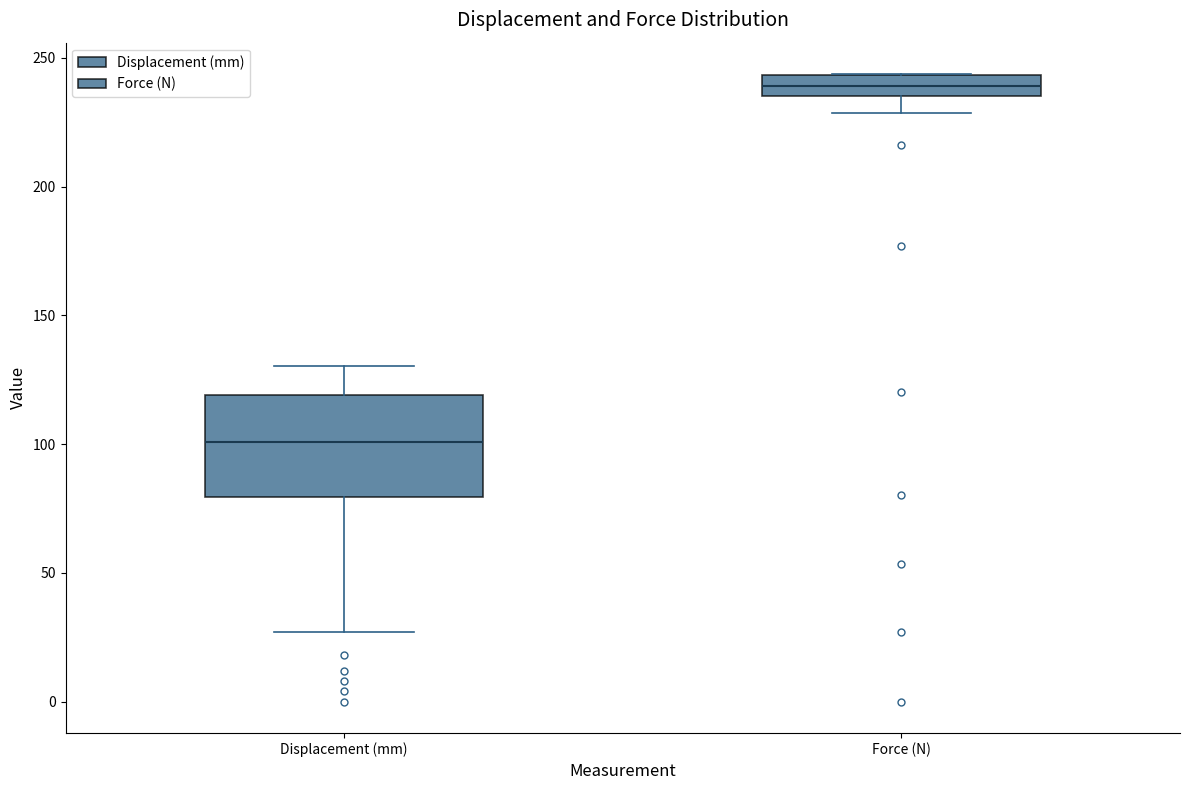

Reading left to right, read every box against the y-axis: the position of its median line, the range the box covers, and the ends of its whiskers. The values are not printed on the chart, so give them approximately, as read against the axis.

Displacement (mm): median 100, box 80 to 120, whiskers 25 to 130
Force (N): median 240, box 235 to 245, whiskers 230 to 245